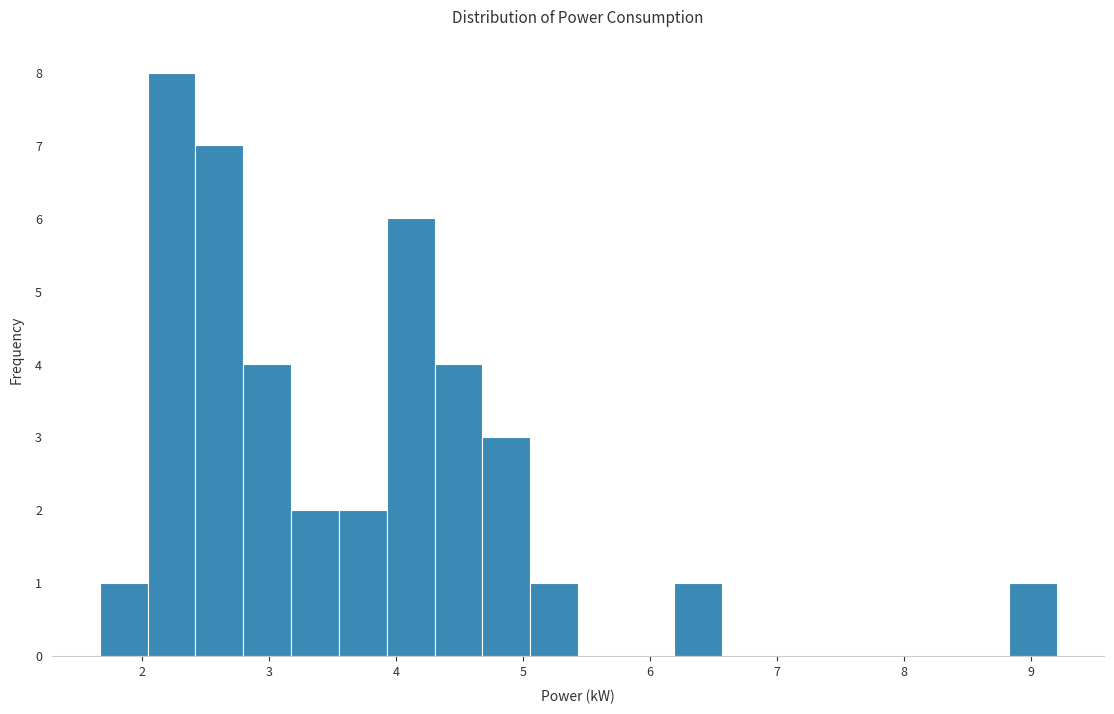

Around what value on the x-axis is the tallest bar? Give the approximate position of its centre, as read against the axis.

2.2